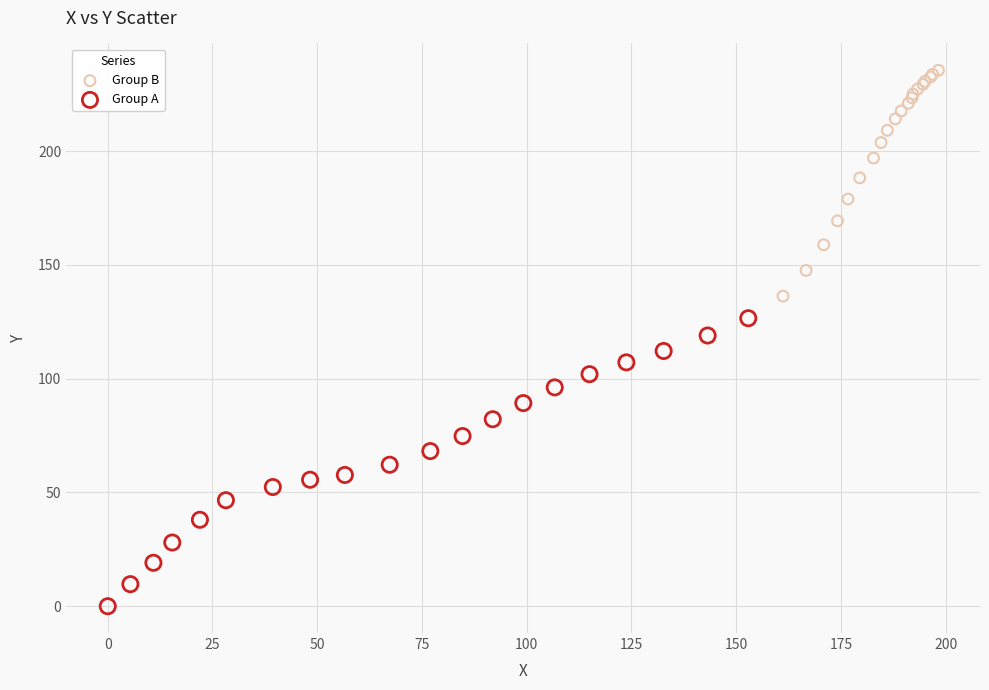

Which series reaches the minimum Y coordinate?

Group A